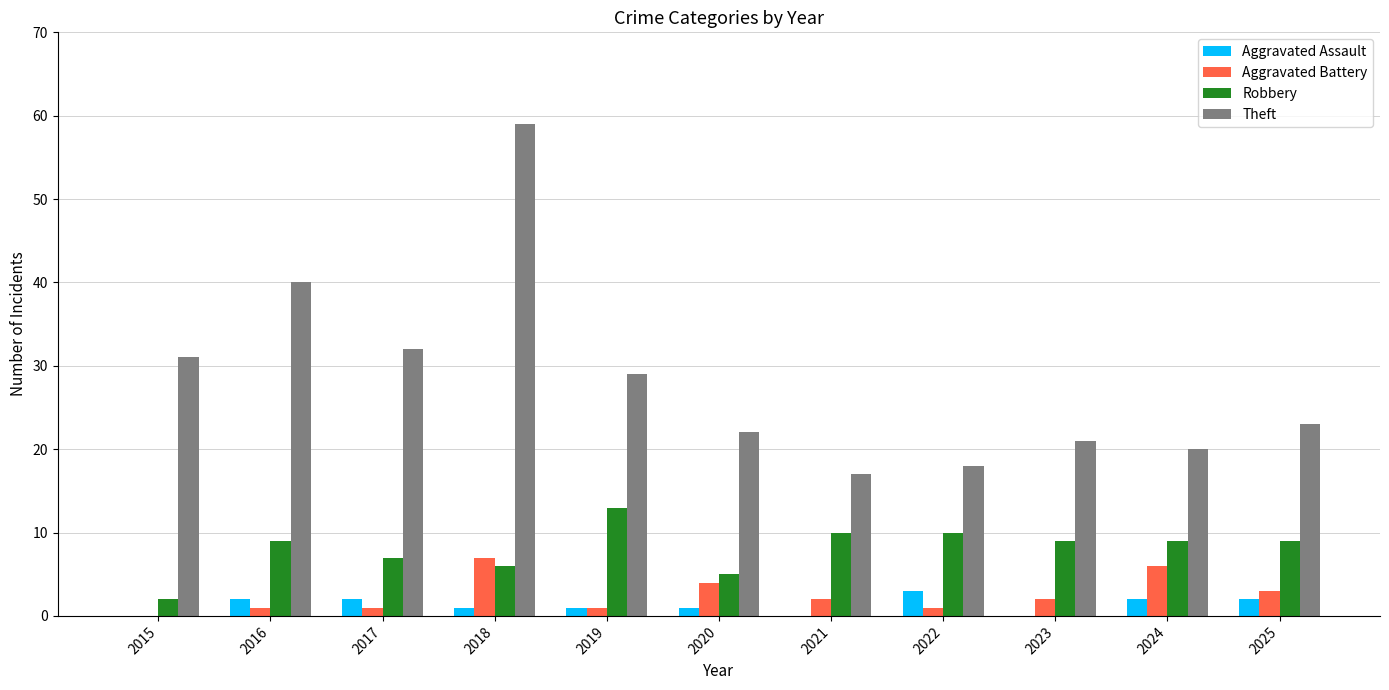

Is the value of Aggravated Battery at 2015 greater than the value of Aggravated Assault at 2024?

No